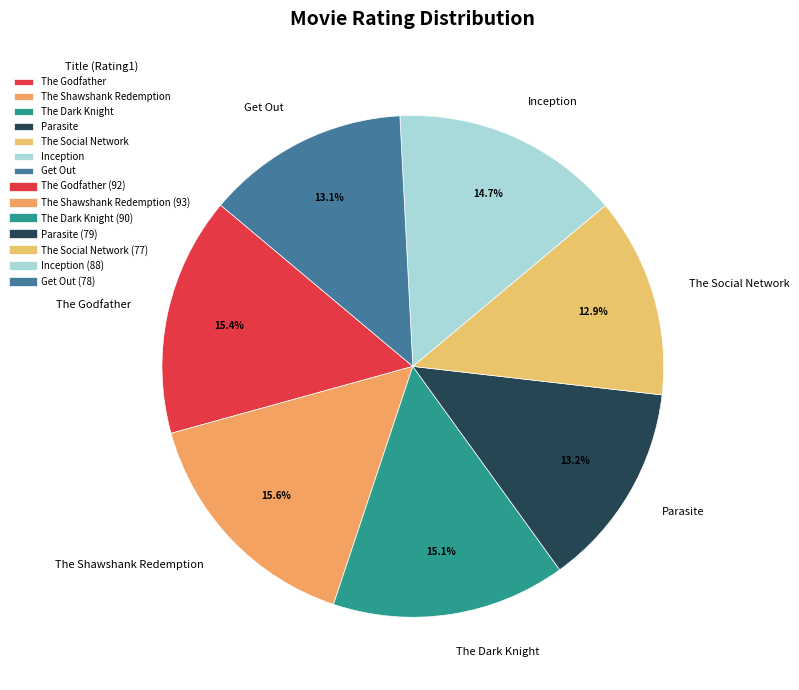

Count the number of slices in the pie.

7